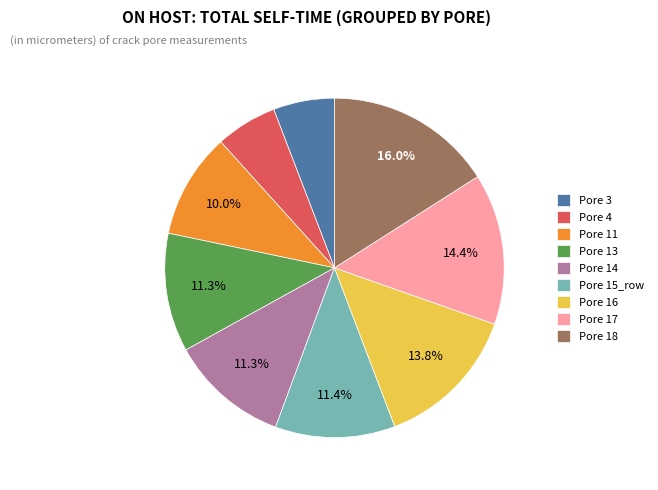

Does any single category account for the majority?

No